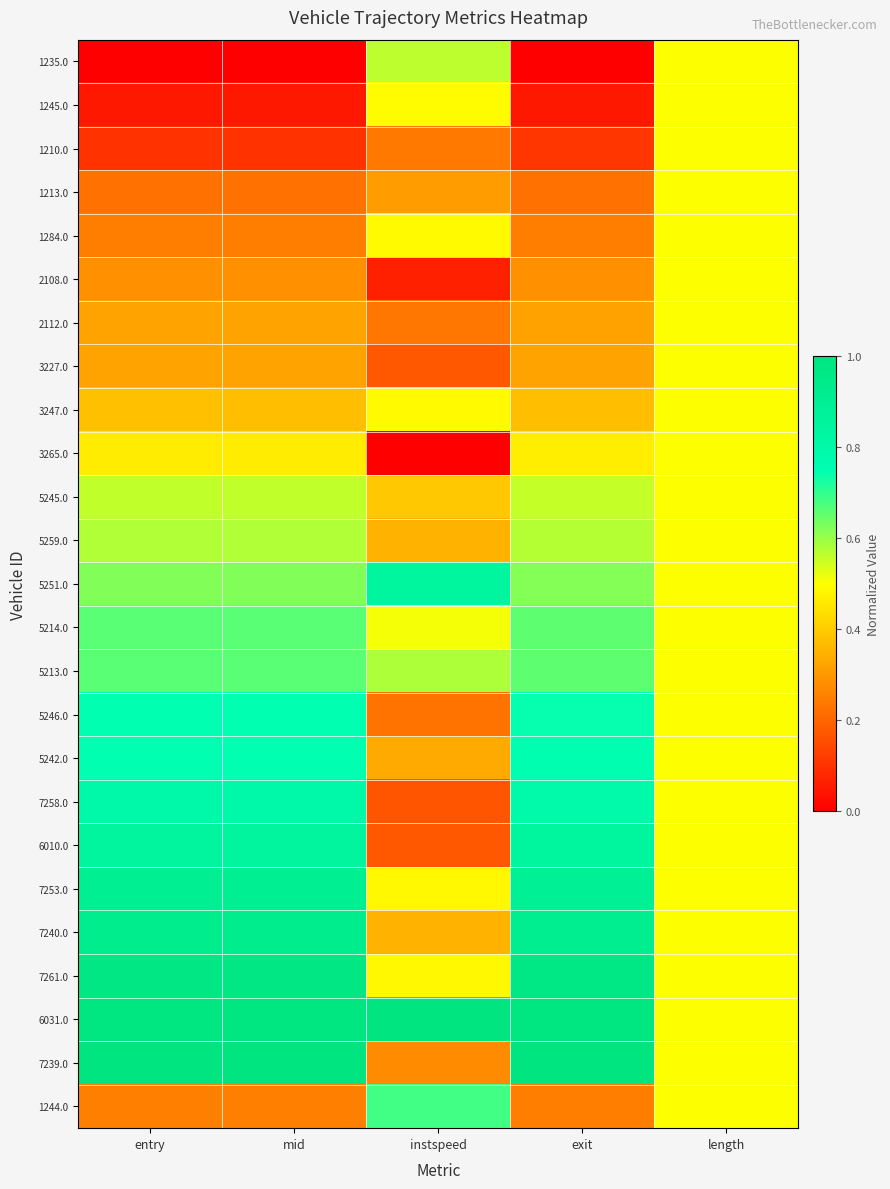

At how many categories does at least one series exceed 0?

5